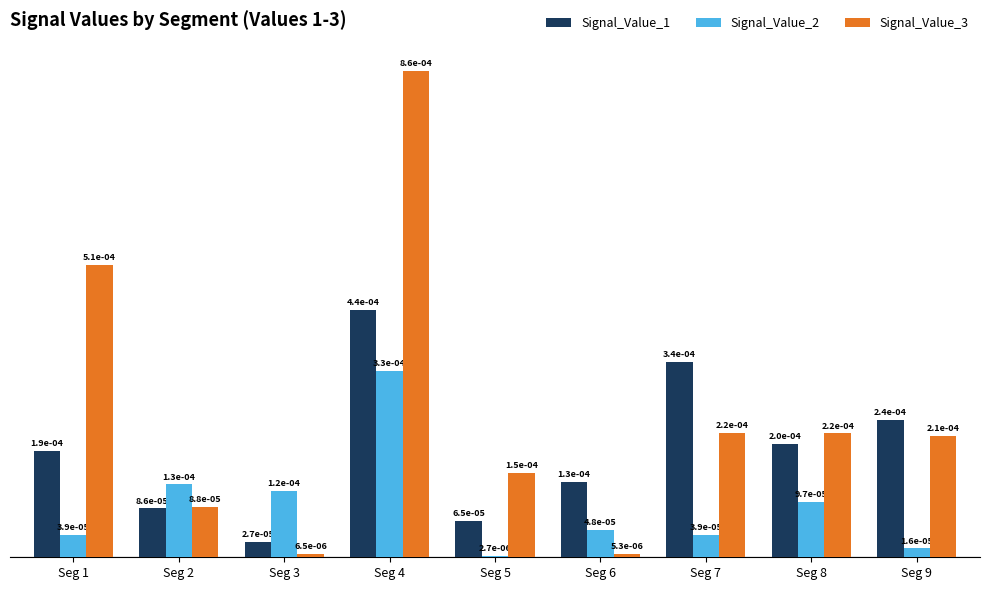

Are the bars horizontal?

No